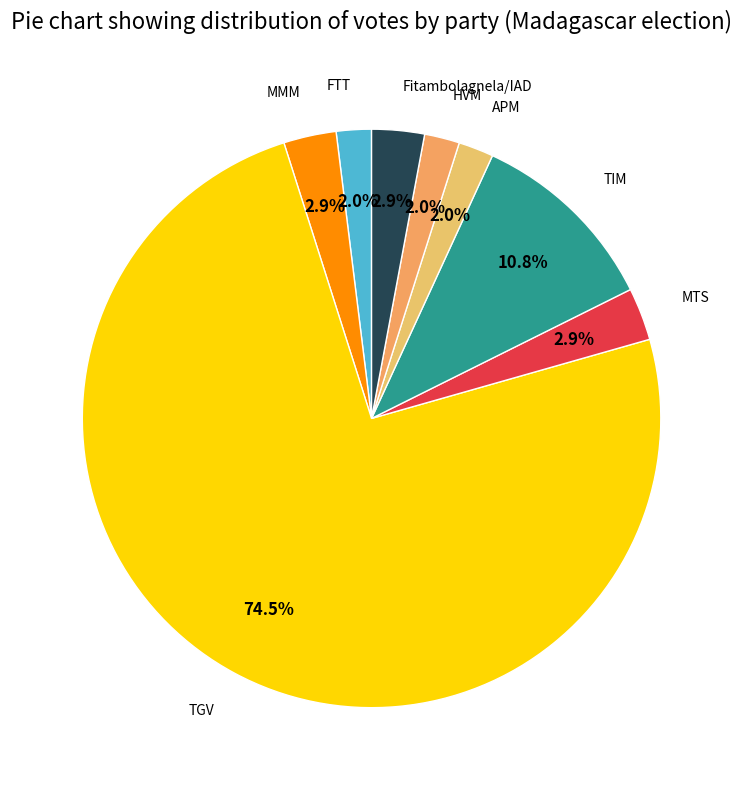

Does TIM represent more than half of the total?

No